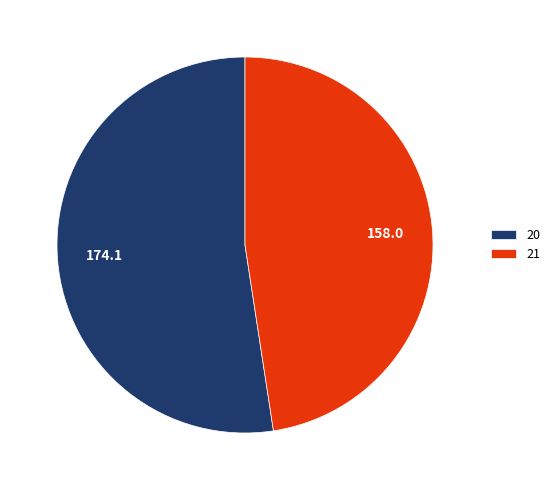

True or false: 20 accounts for 52% of the total.

True